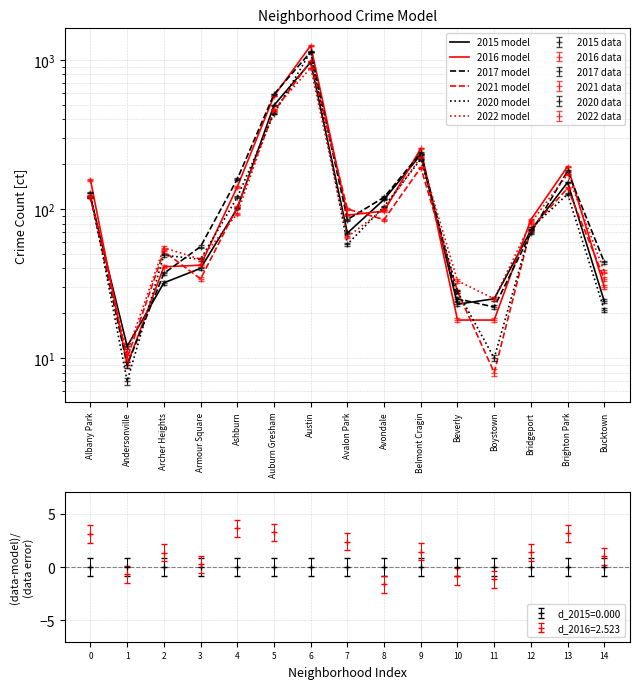

What is the average value of the 2022 model series?

161